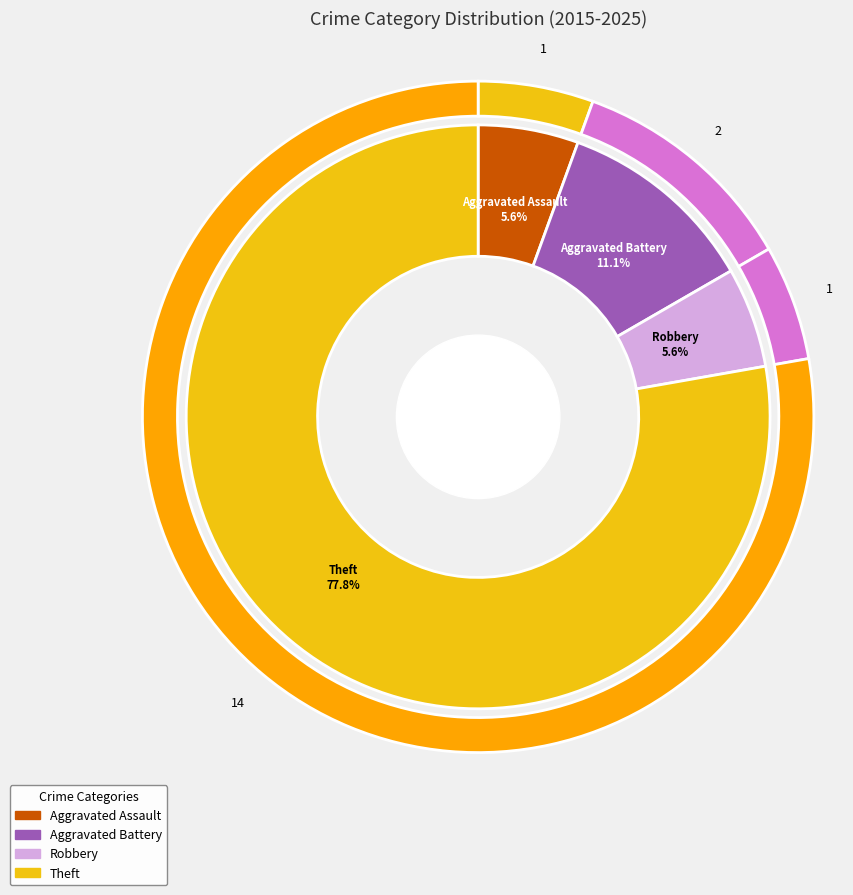

Count the number of slices in the pie.

4